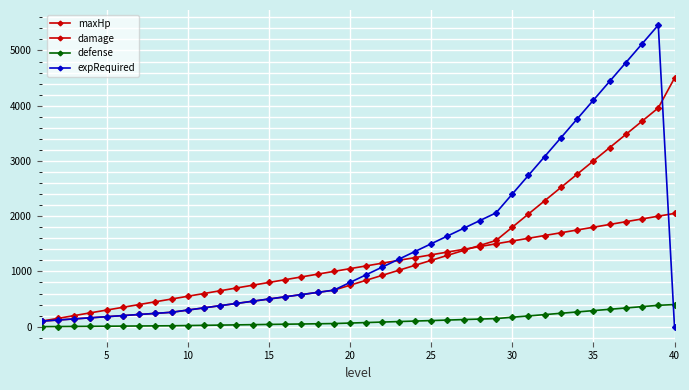

How many lines are shown in the chart?

4